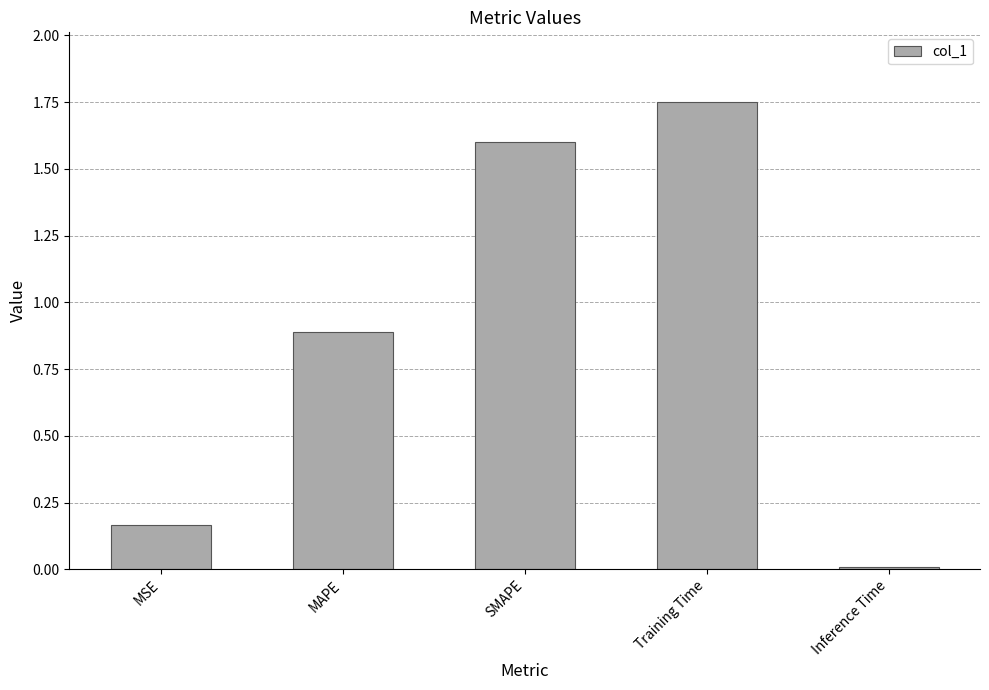

What position from the left is Inference Time?

5